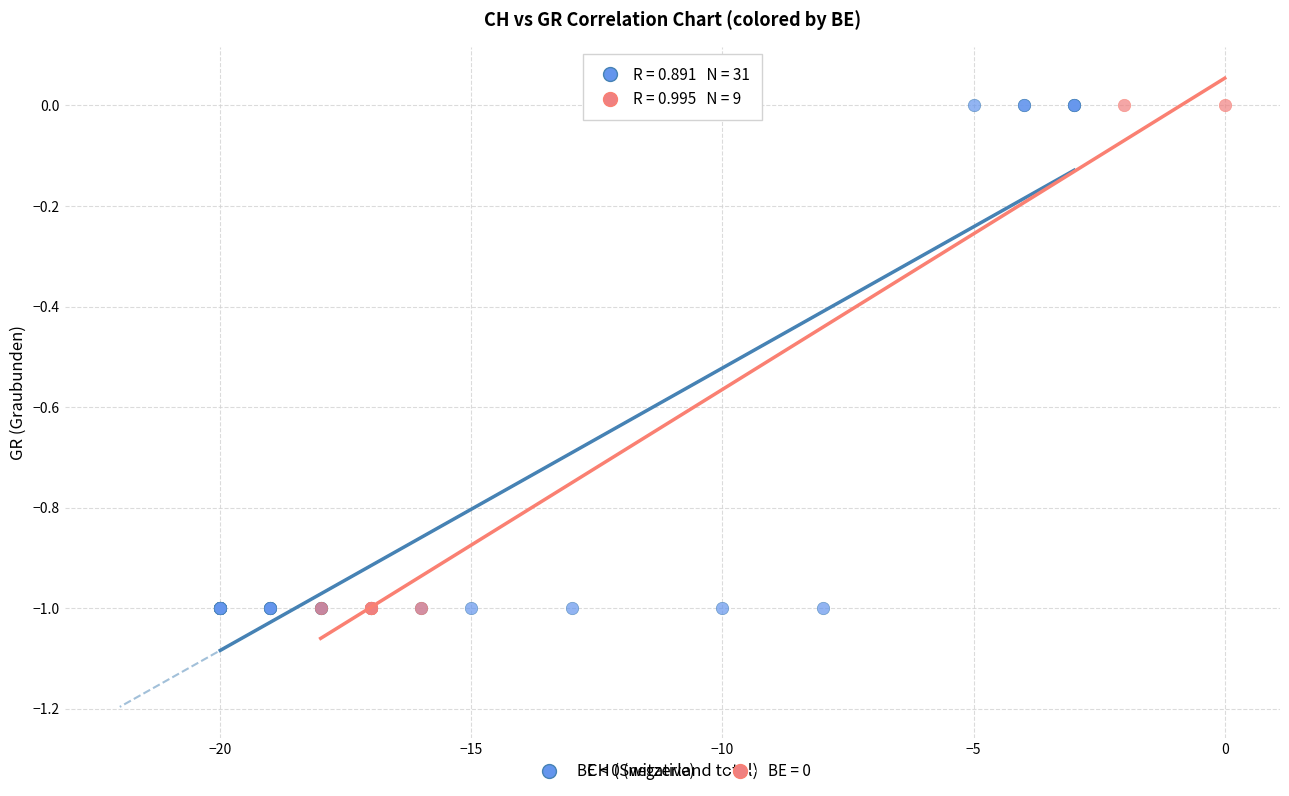

Which series has the largest Y range (max minus min)?

BE < 0 (negative)